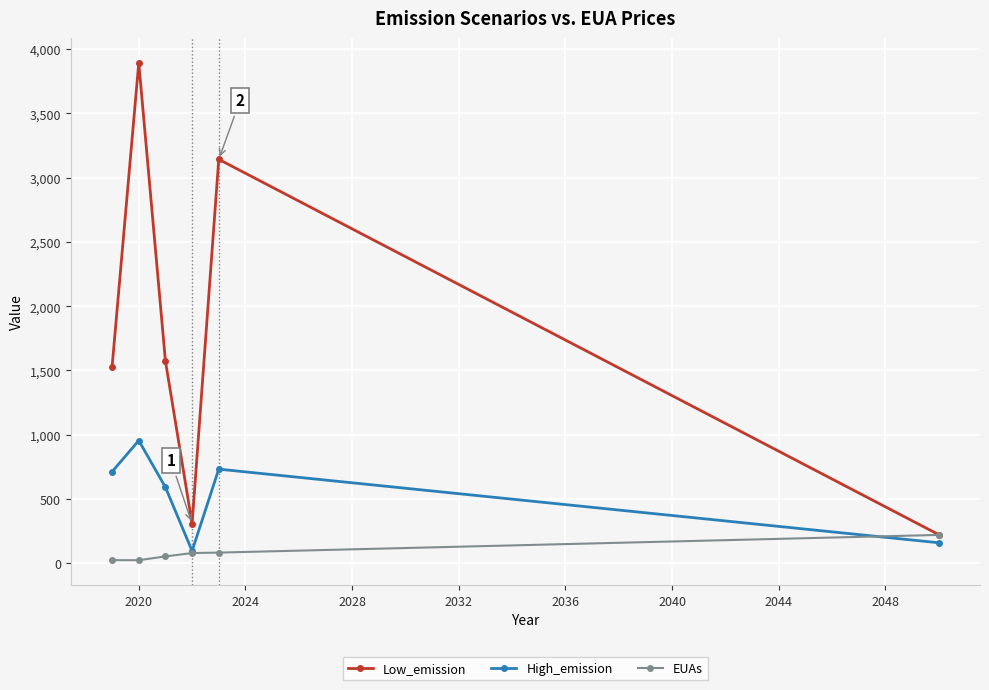

Which series has the largest total across all categories?

Low_emission